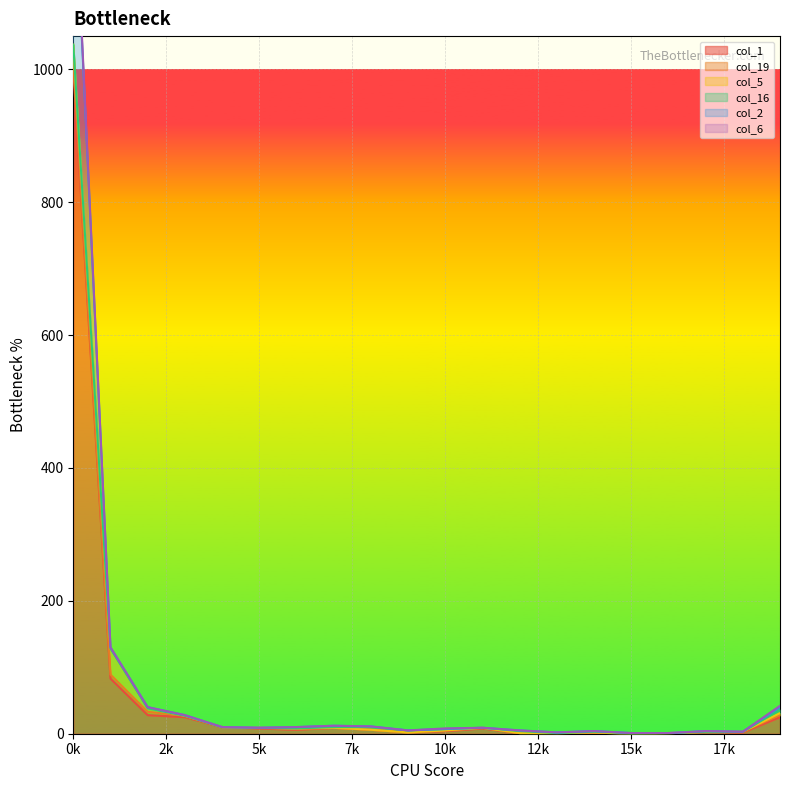

At how many categories does at least one series exceed 696?

1